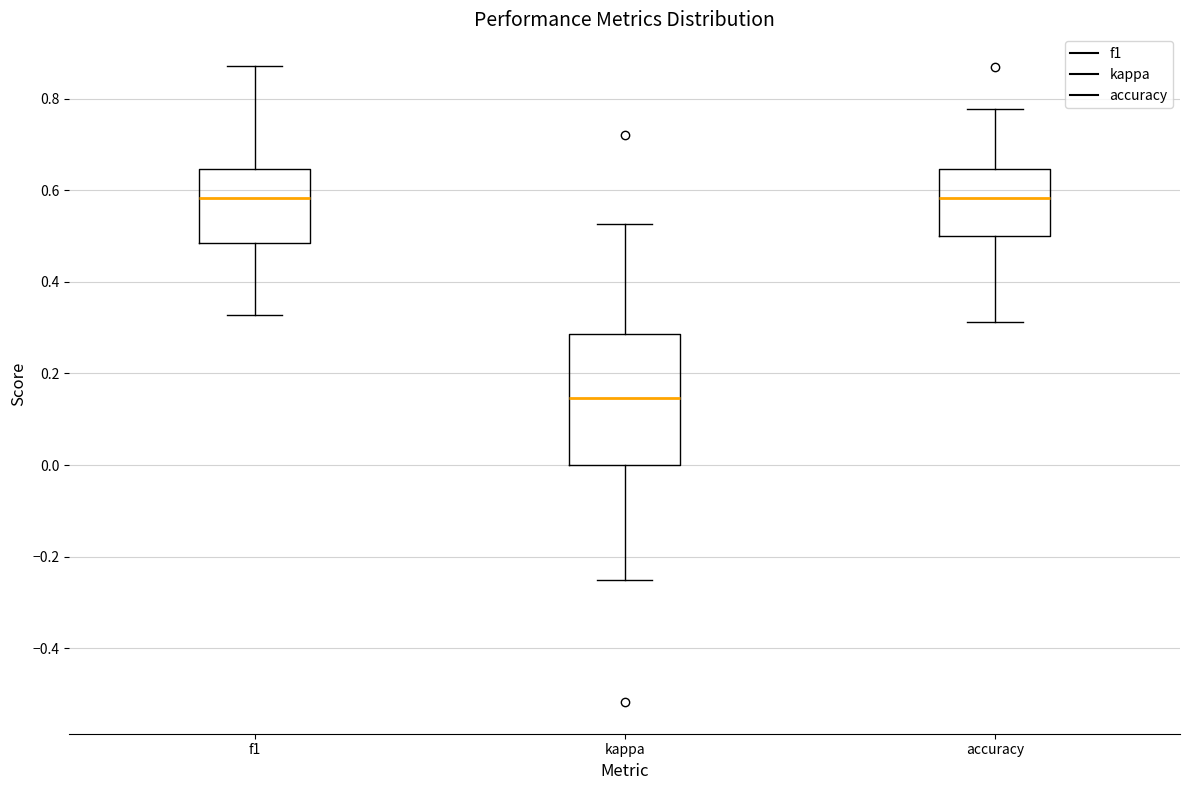

Reading left to right, read every box against the y-axis: the position of its median line, the range the box covers, and the ends of its whiskers. The values are not printed on the chart, so give them approximately, as read against the axis.

f1: median 0.58, box 0.48 to 0.64, whiskers 0.32 to 0.88
kappa: median 0.14, box 0.00 to 0.28, whiskers -0.24 to 0.52
accuracy: median 0.58, box 0.50 to 0.64, whiskers 0.32 to 0.78